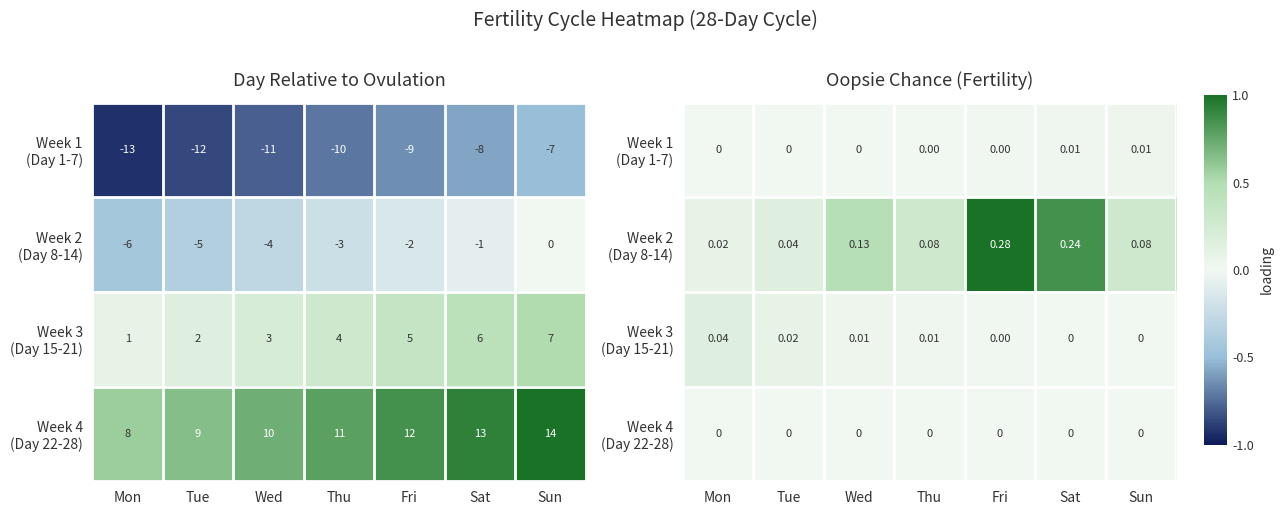

Which category has the highest value in the Week 1 (Day 1-7) series?

Sun